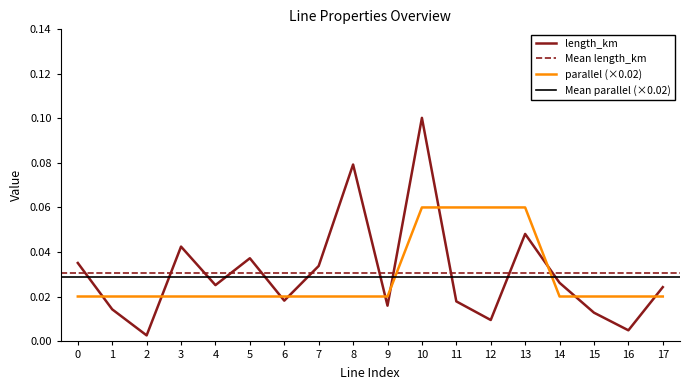

What is the total value across all series at 11?

0.1